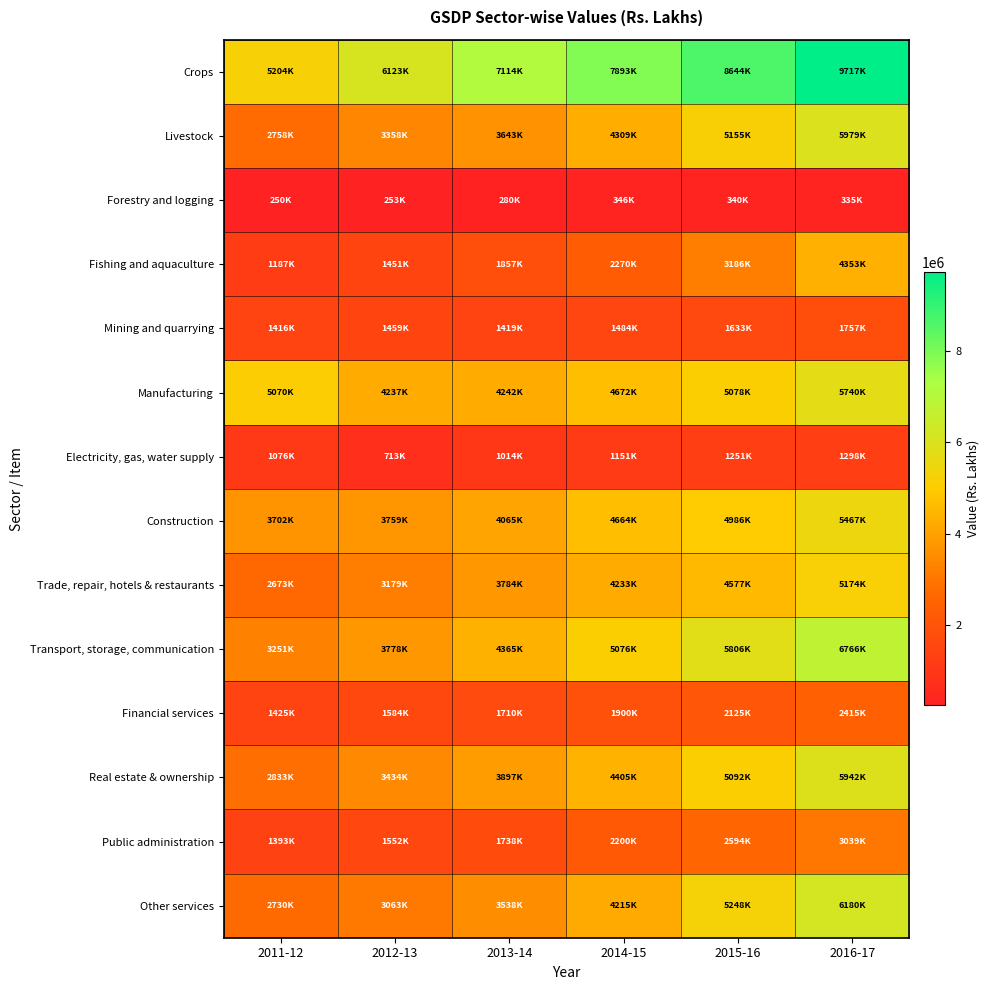

Which series has the widest spread of values?

Crops